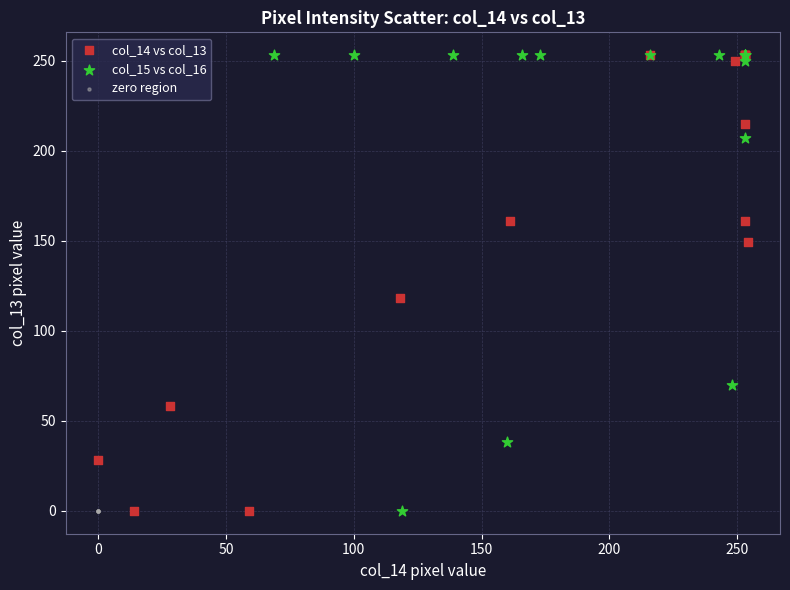

What are all the series names shown in the legend?

col_14 vs col_13, col_15 vs col_16, zero region